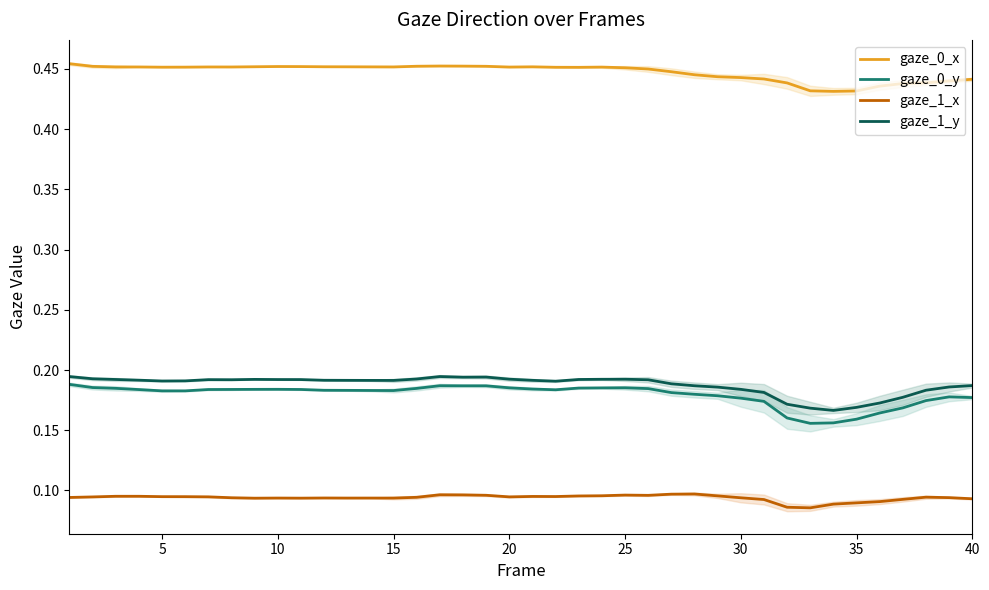

Is it true that gaze_0_y equals 0.1 at 10?

False